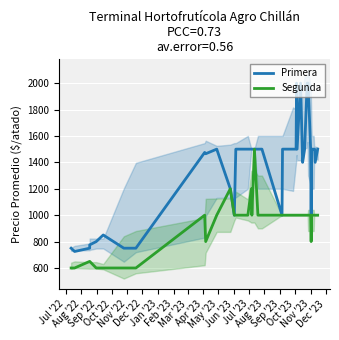

The Segunda series shows 942 at Aug '22. True or false?

False